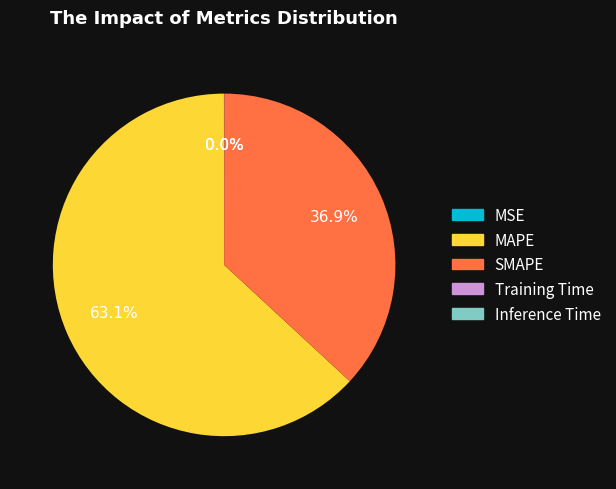

Which slice represents more than half of the pie?

MAPE